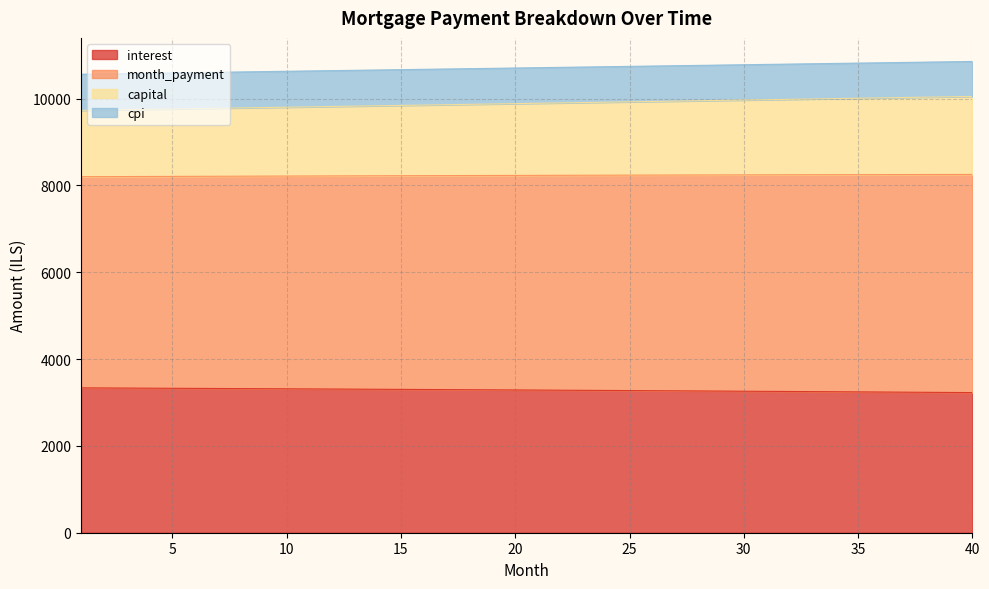

At how many categories does at least one series exceed 6192?

40